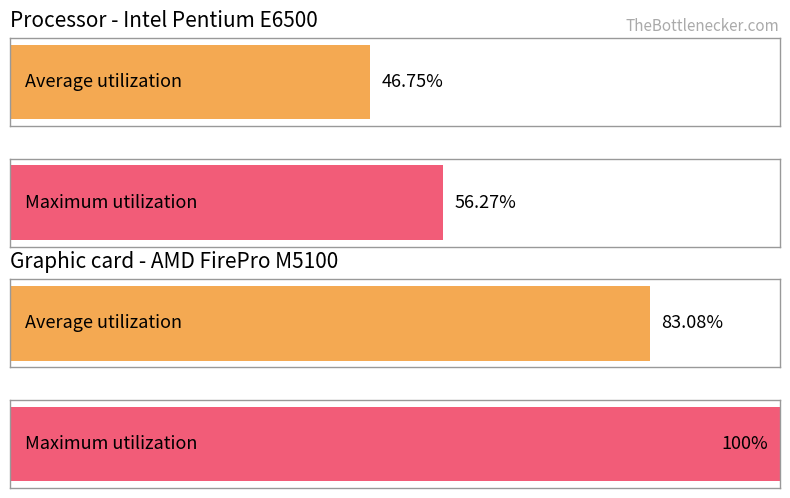

What are all the series names shown in the legend?

Average utilization, Maximum utilization